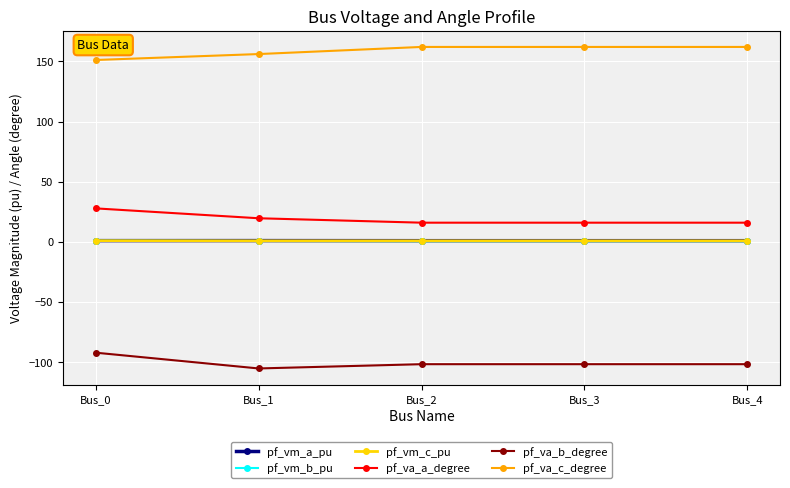

What is the value of the pf_va_b_degree point at the 1st from the left?

-92.2